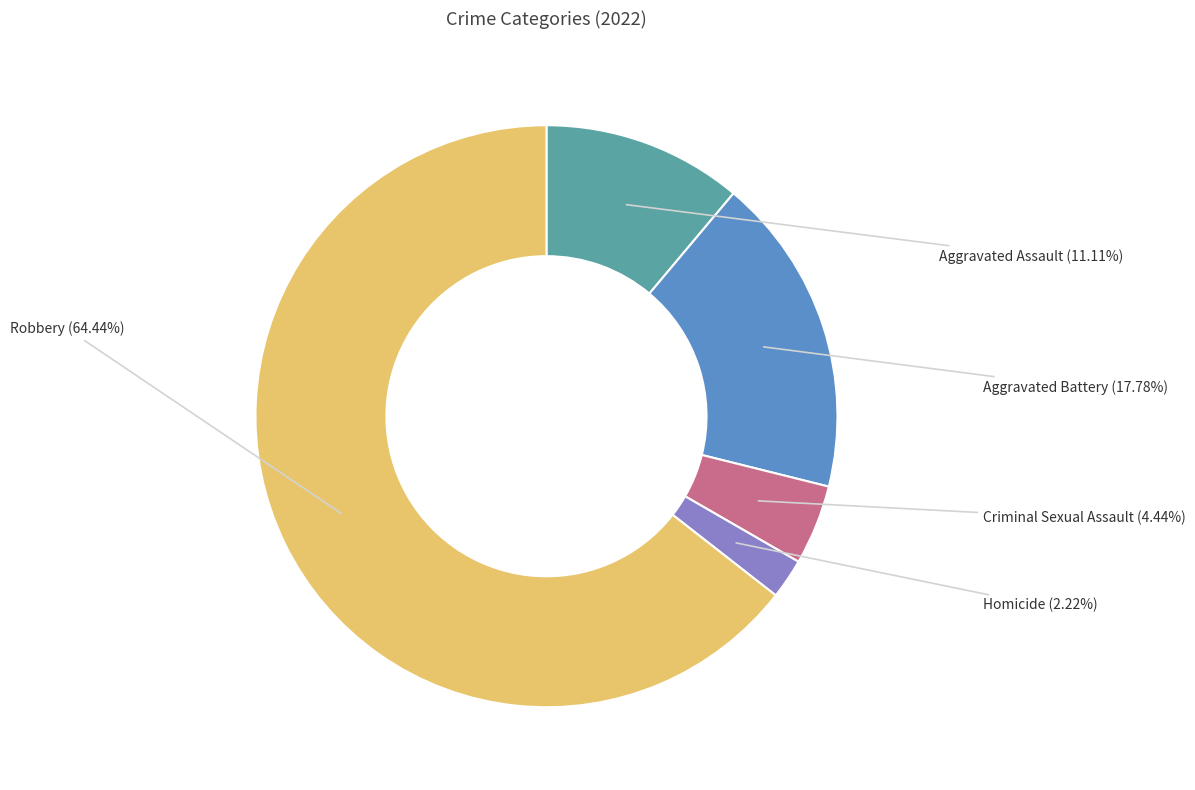

How many segments does this pie chart have?

5